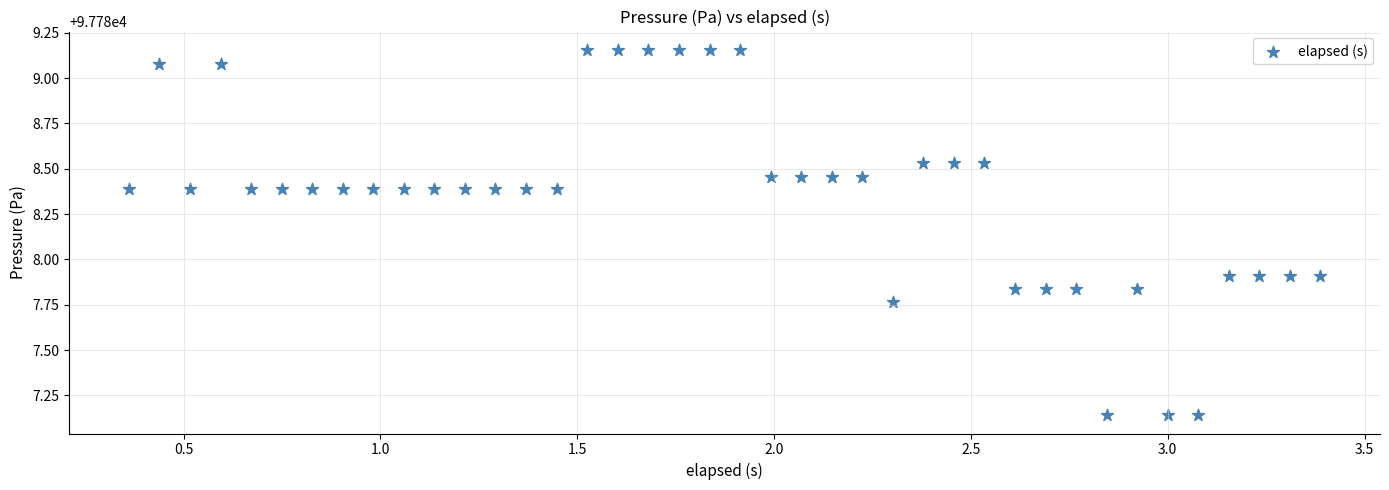

What is the range of Y values (max minus min)?

2.0